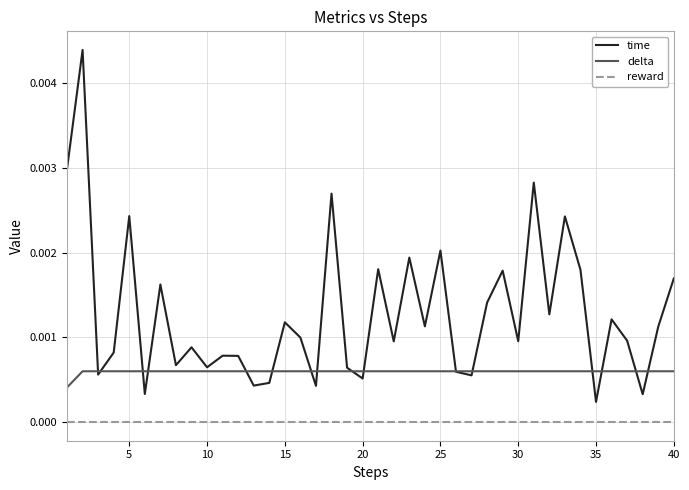

Which series has the largest range (max minus min)?

time